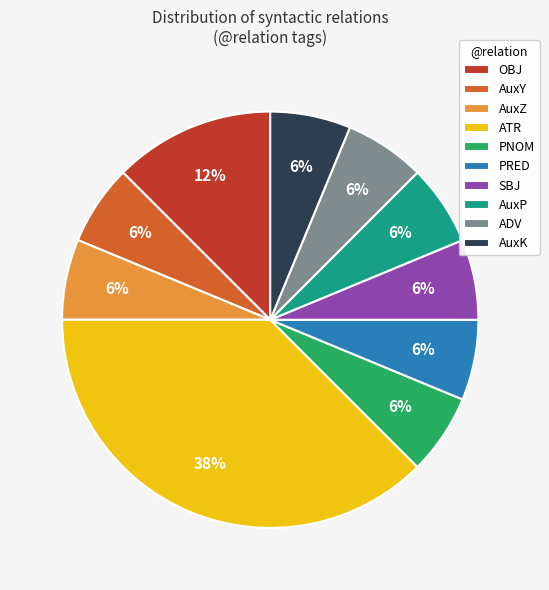

Between AuxP and OBJ, which is larger?

OBJ